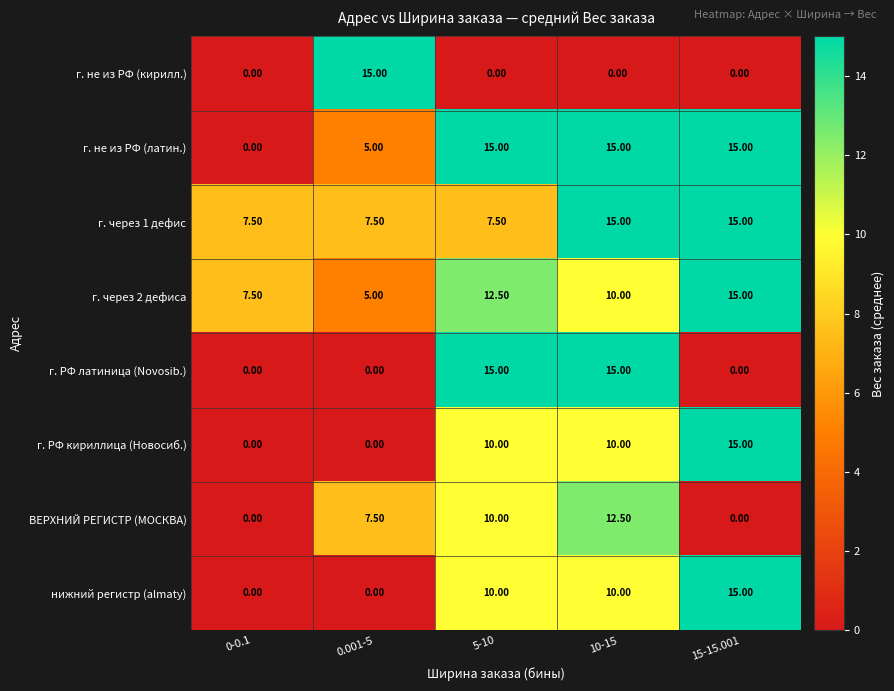

What is the difference between the highest and lowest values at 5-10?

15.0